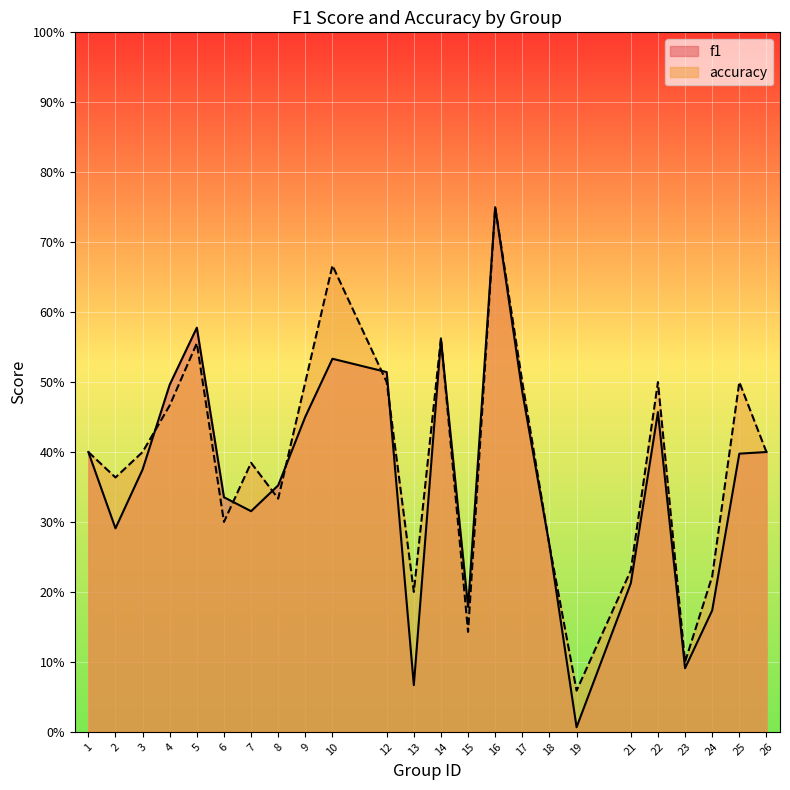

At how many categories does at least one series exceed 0?

24